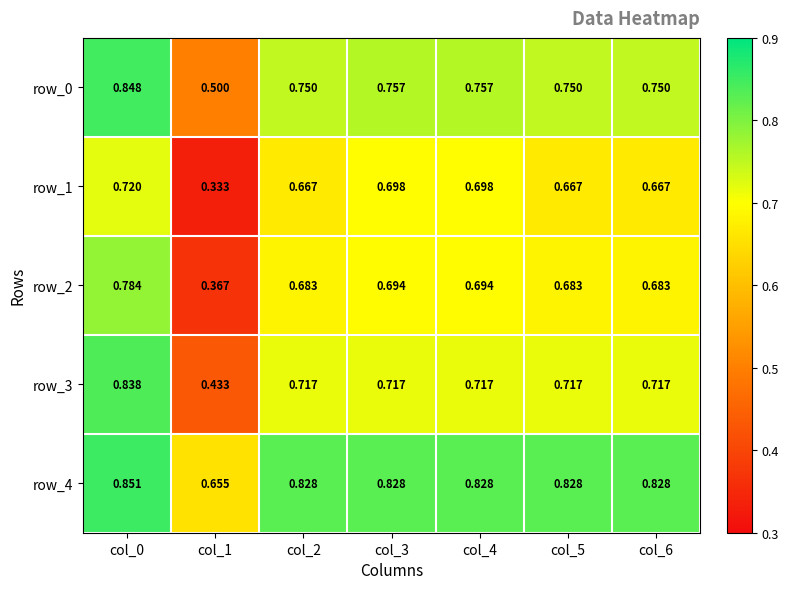

Which series changed the most between col_1 and col_5?

row_1